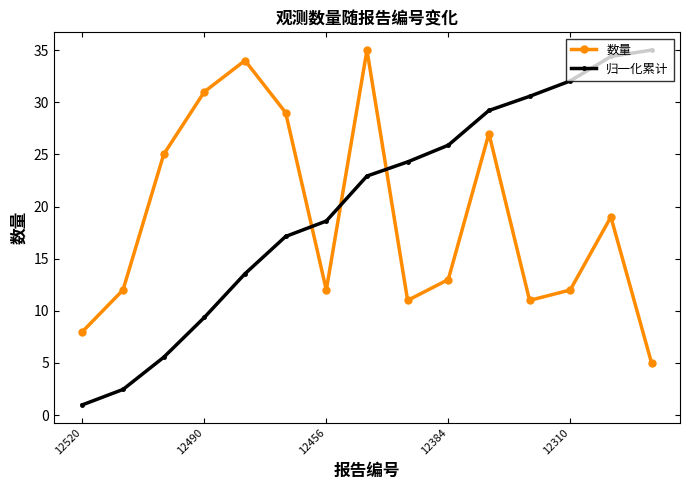

What is the average value of the 数量 series?

18.9